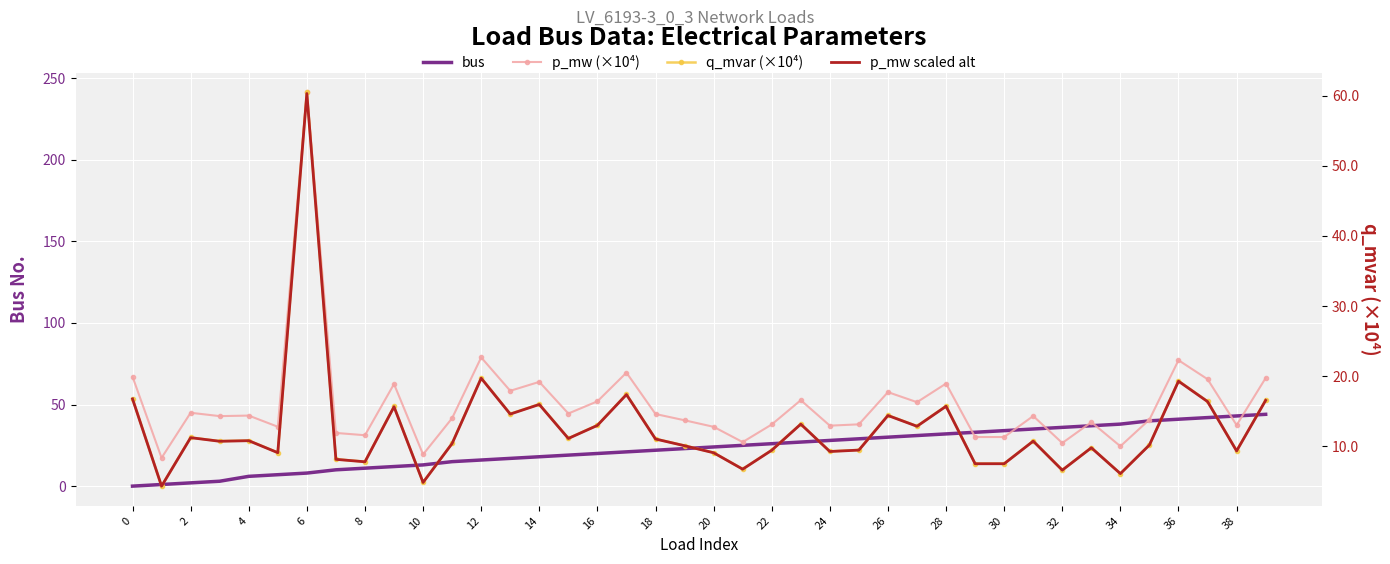

How many values in the p_mw (×10⁴) series exceed 42?

21